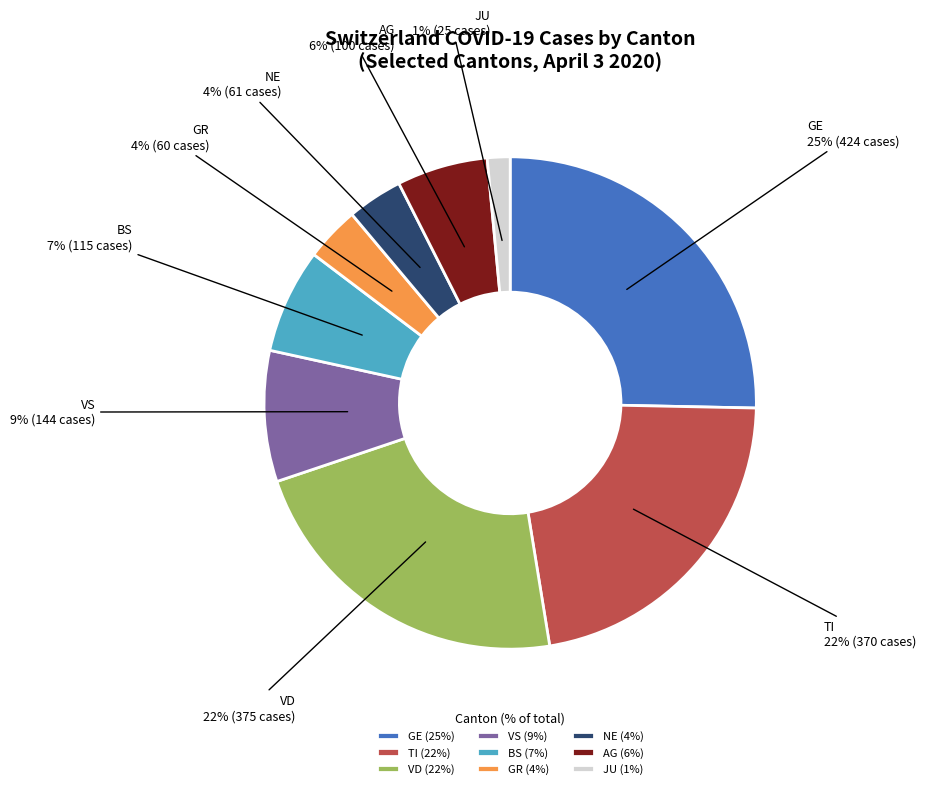

Combined, do GE (25%) and AG (6%) account for over 50%?

No